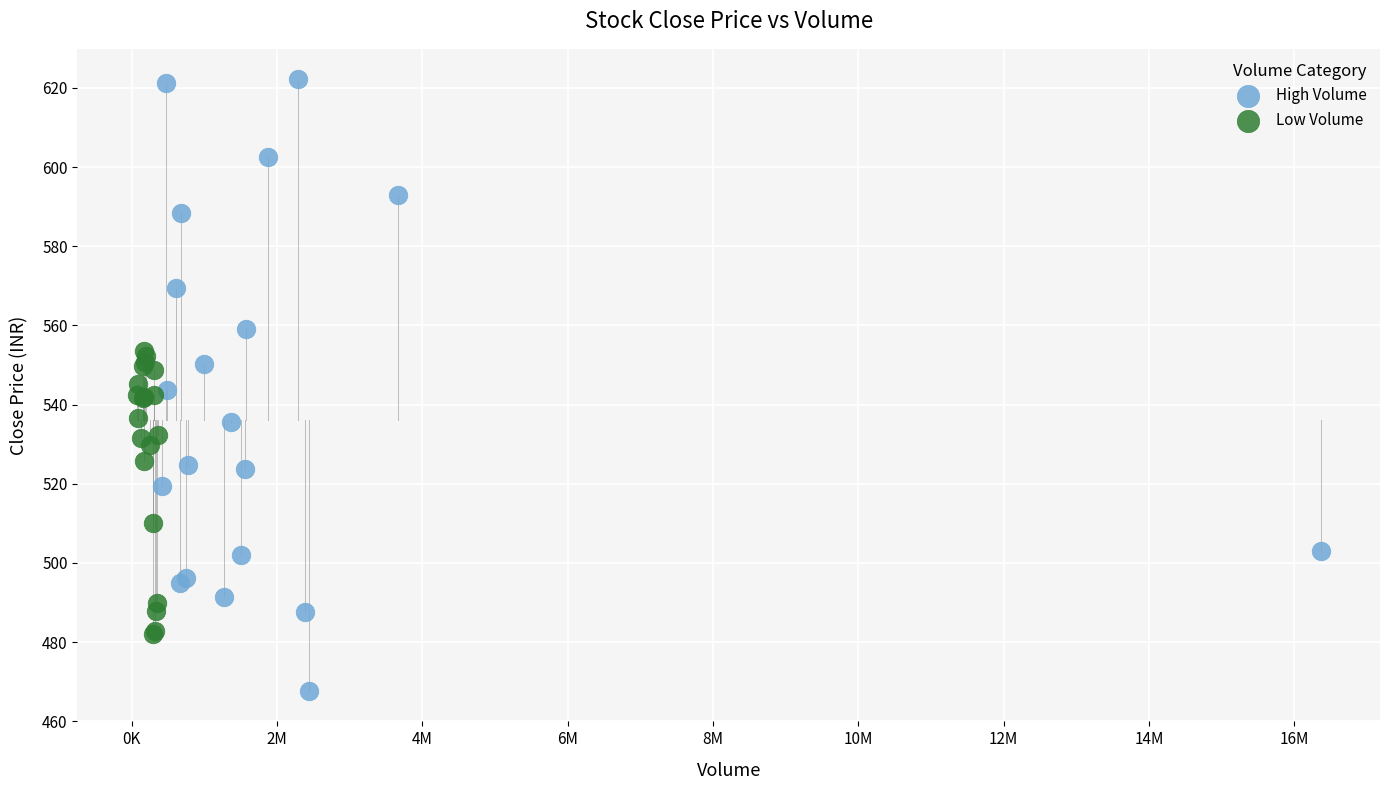

Which series reaches the maximum Y coordinate?

High Volume